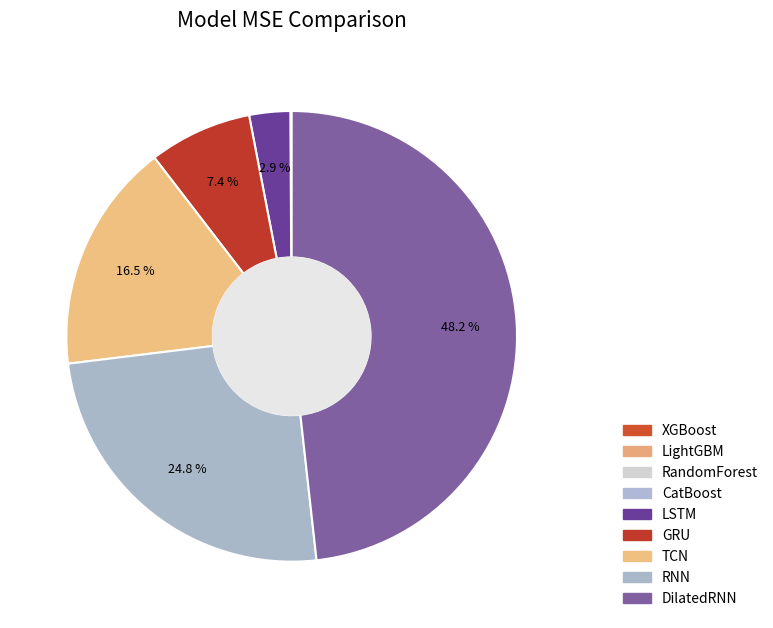

How many slices are in this pie chart?

9